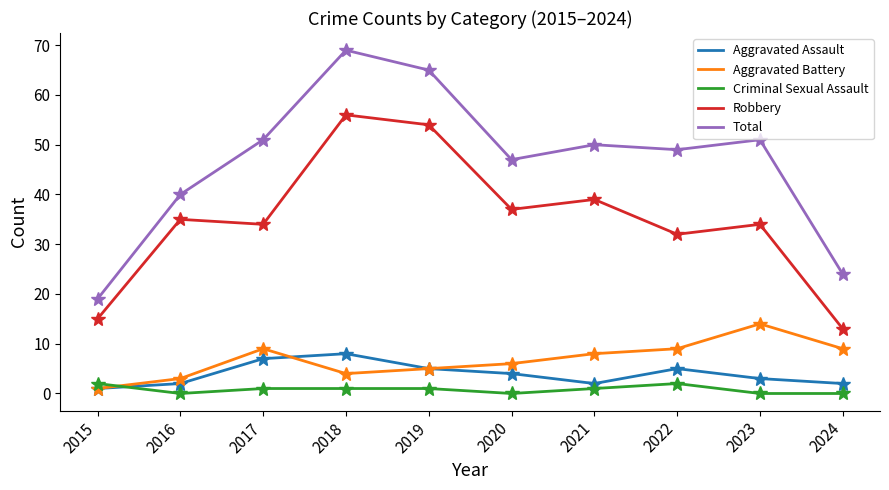

What value does the Aggravated Battery series have at 2022?

9